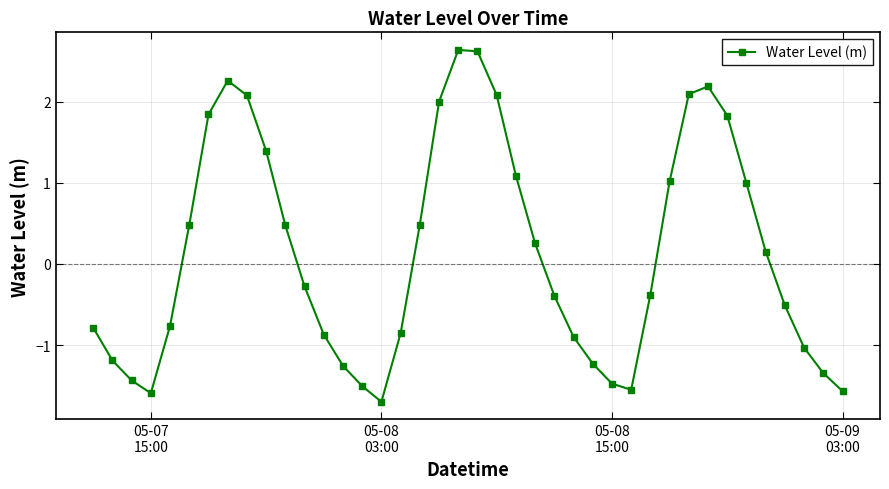

True or false: the data has more than 1 interior local peaks.

True